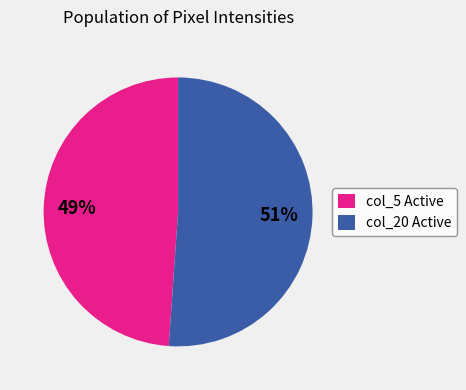

To the nearest percent, what portion does col_20 Active represent?

51%